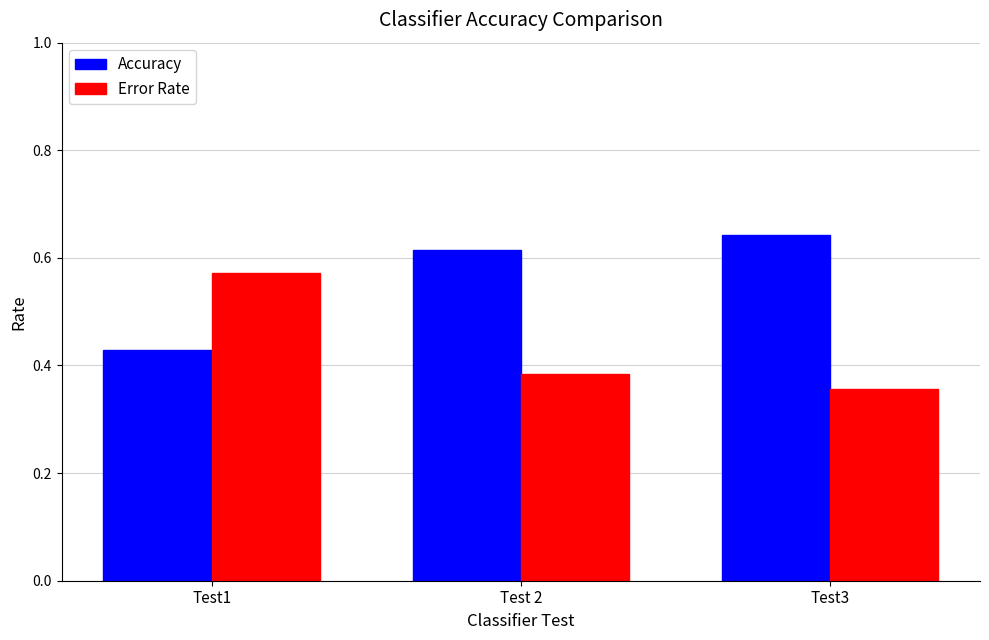

What is the difference between the highest and lowest values at Test3?

0.3